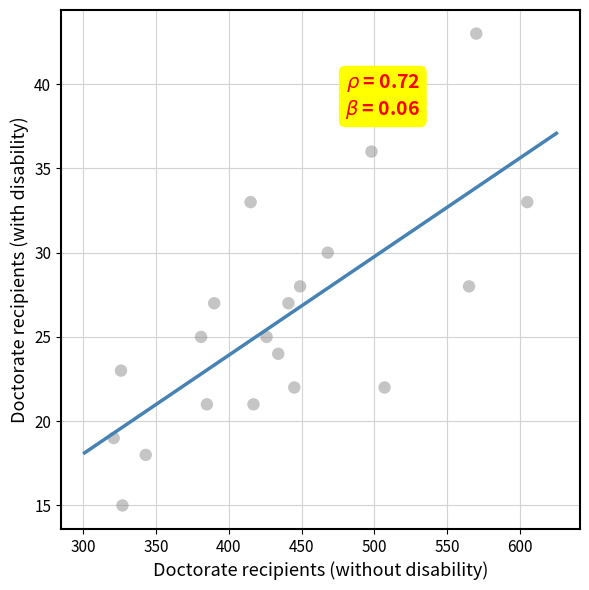

What is the range of Y values (max minus min)?

28